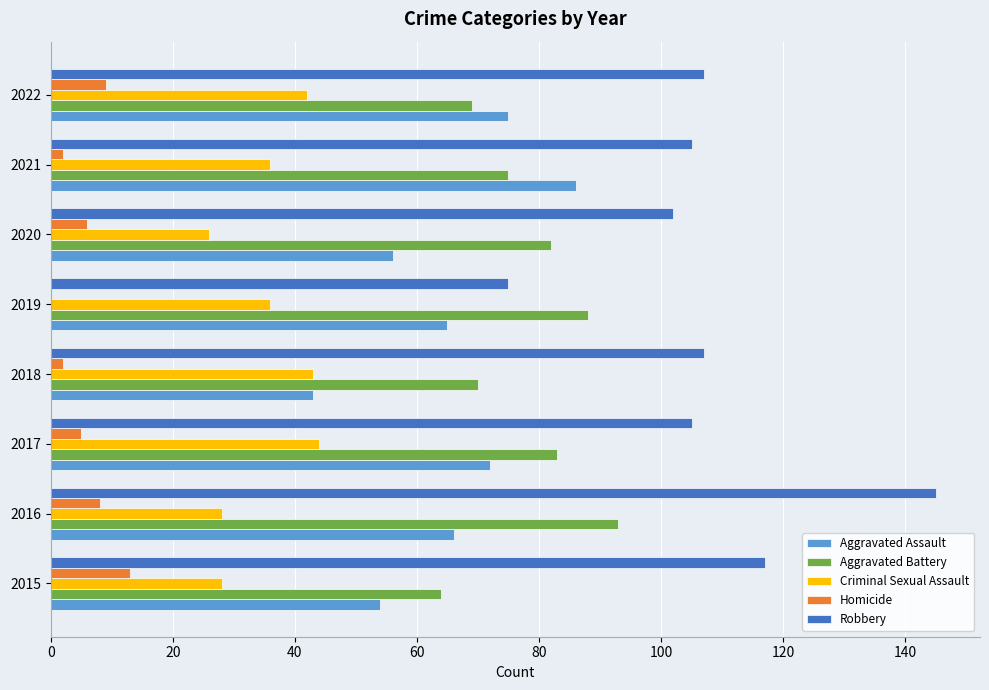

The Robbery series shows 175 at 2018. True or false?

False